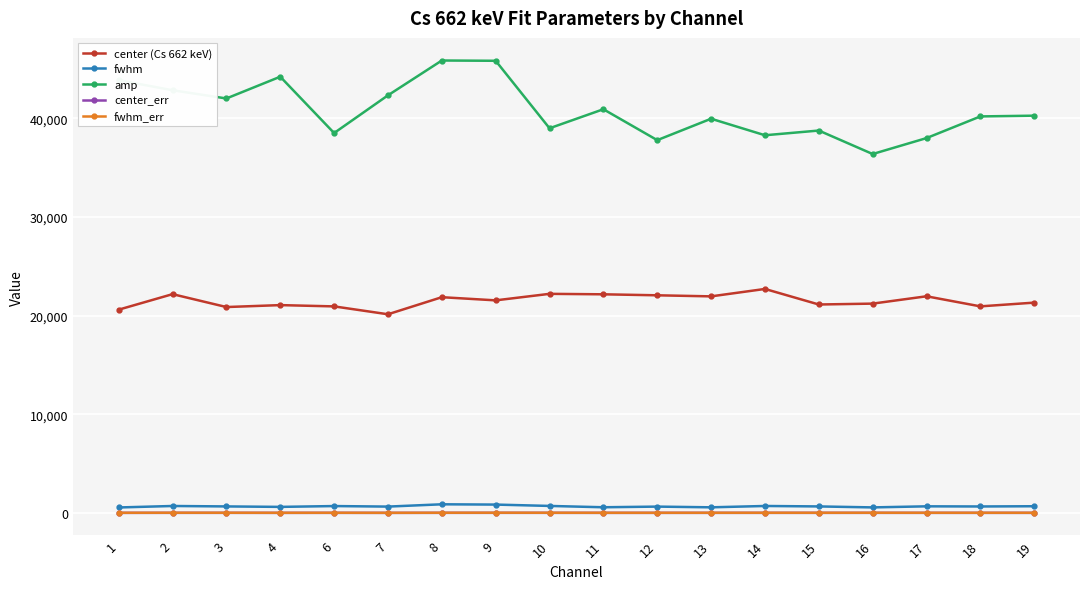

Which series has the widest spread of values?

amp